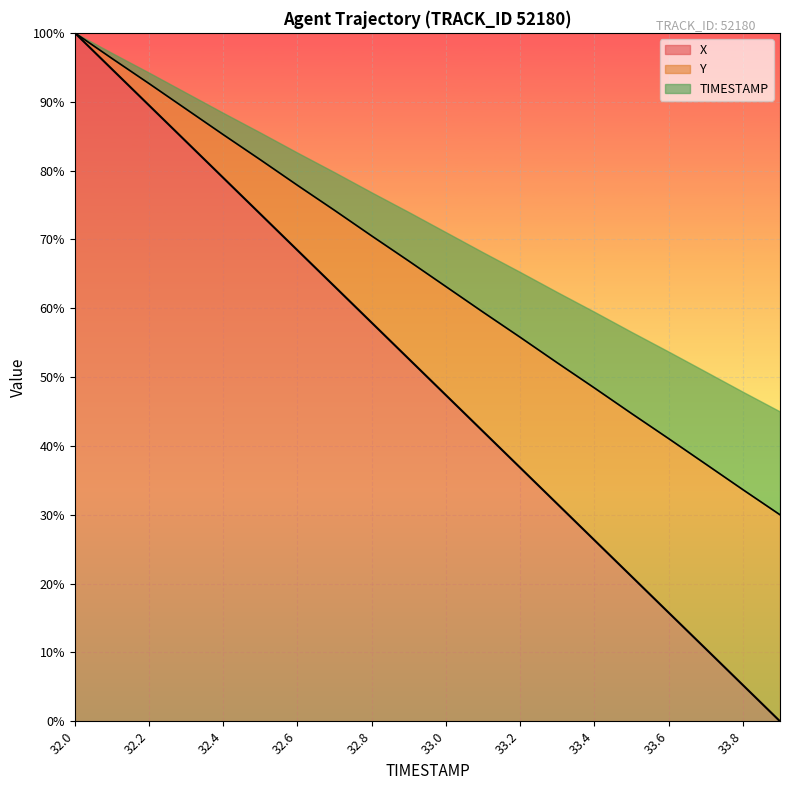

Does the chart display data point markers on the line(s)?

No